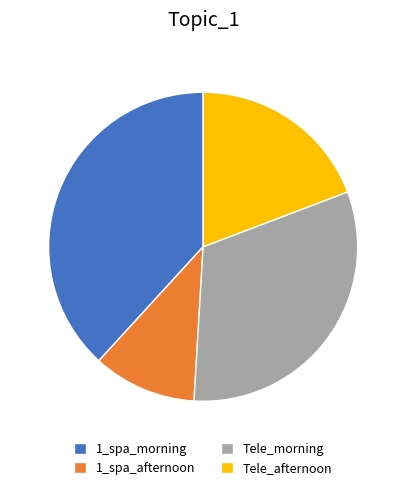

Combined, do 1_spa_morning and 1_spa_afternoon account for over 50%?

No